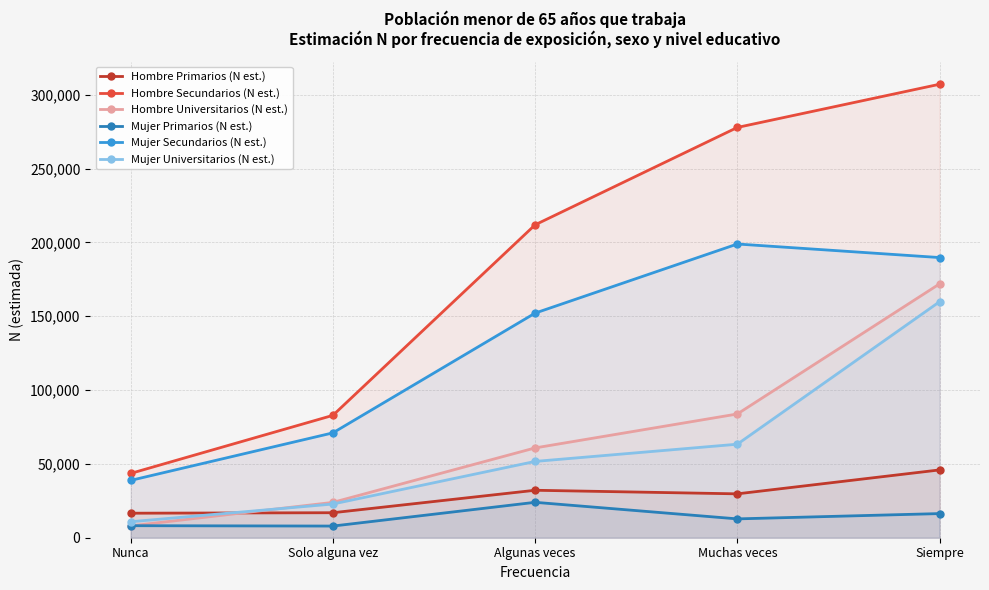

The Hombre Primarios (N est.) series shows 48274 at Muchas veces. True or false?

False